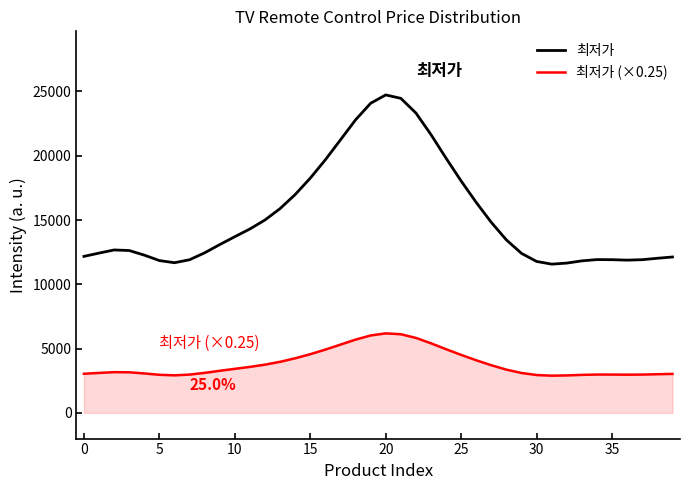

Count the number of categories in the chart.

40